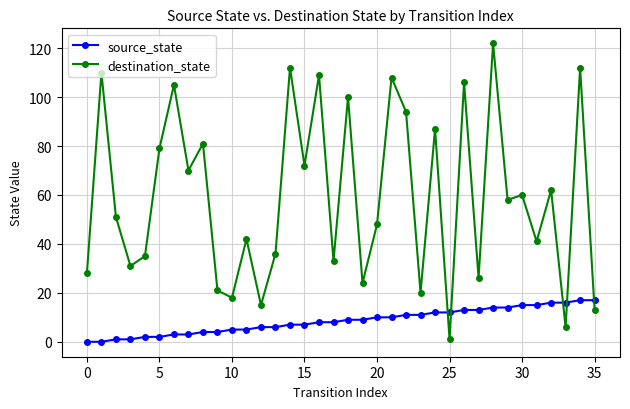

Which series has the largest total across all categories?

destination_state